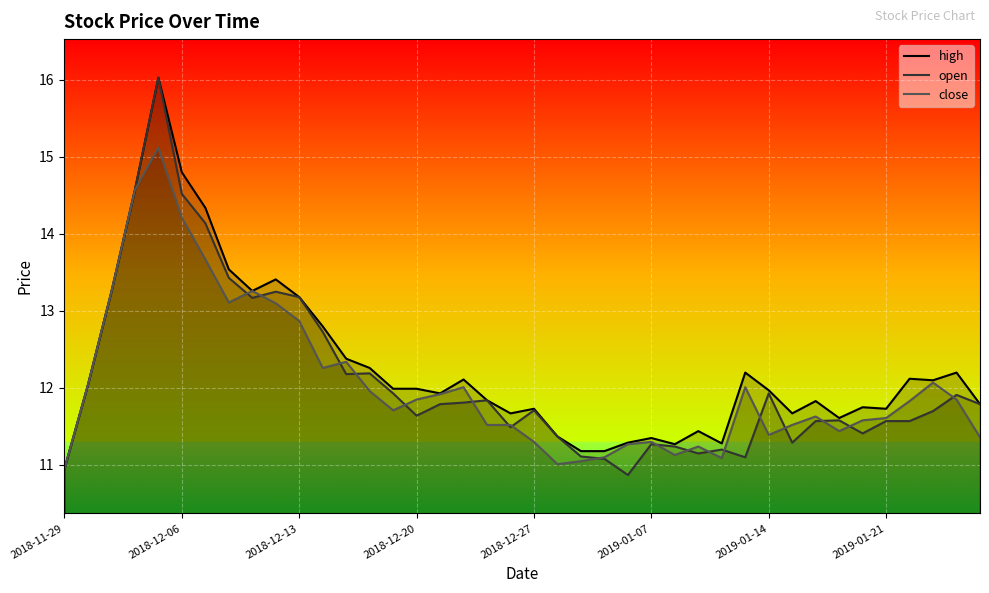

What is the minimum value shown in the chart?

10.9